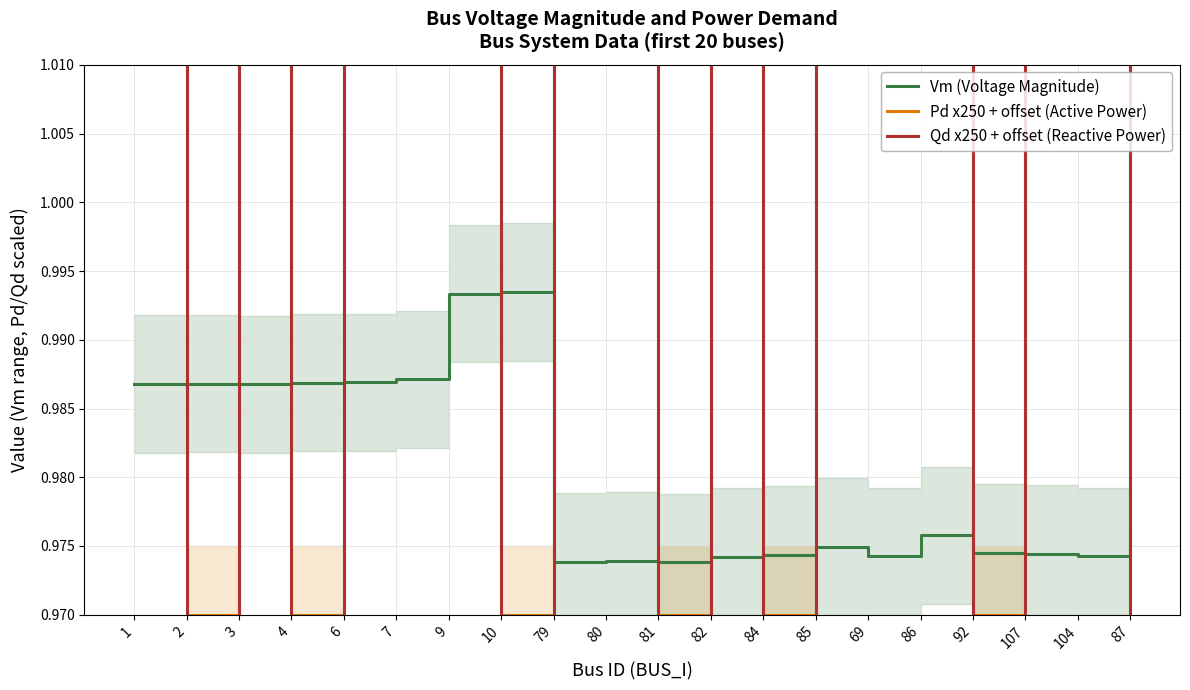

What value does the Vm (Voltage Magnitude) series have at 86?

1.0